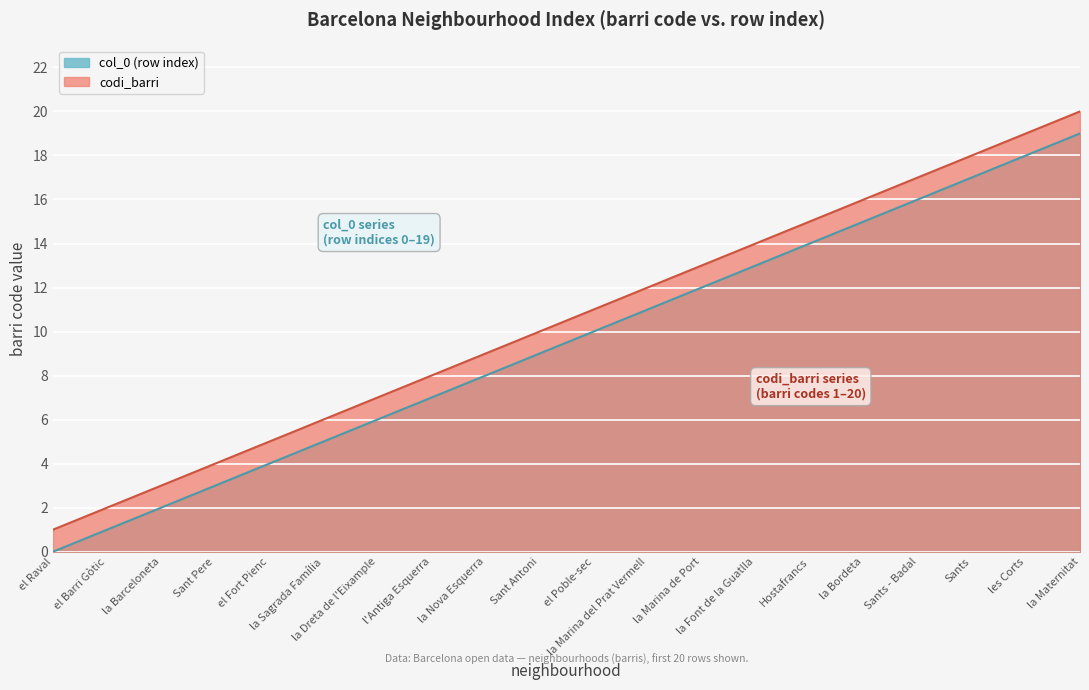

At which category does the chart reach its minimum across all series?

el Raval